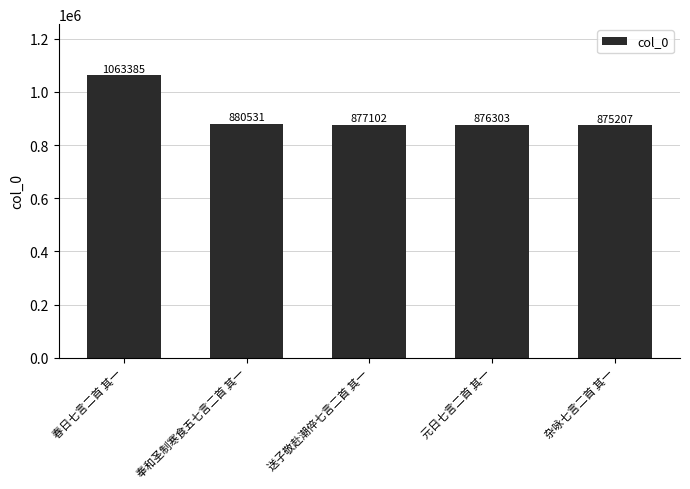

Between 春日七言二首 其一 and 送子敬赴潮倅七言二首 其一, which is larger?

春日七言二首 其一